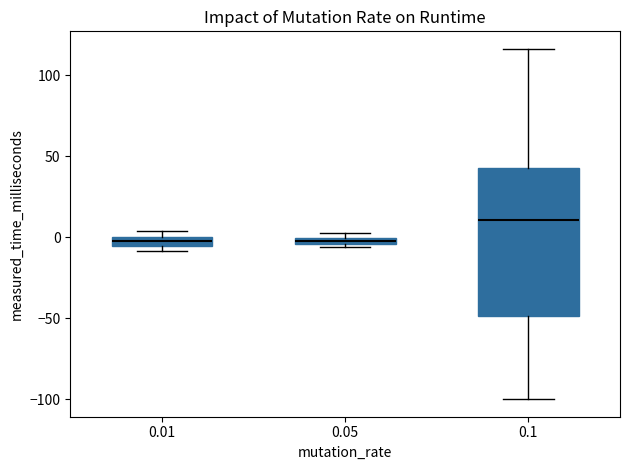

Comparing the boxes themselves (not the whiskers), which one is the tallest?

0.1